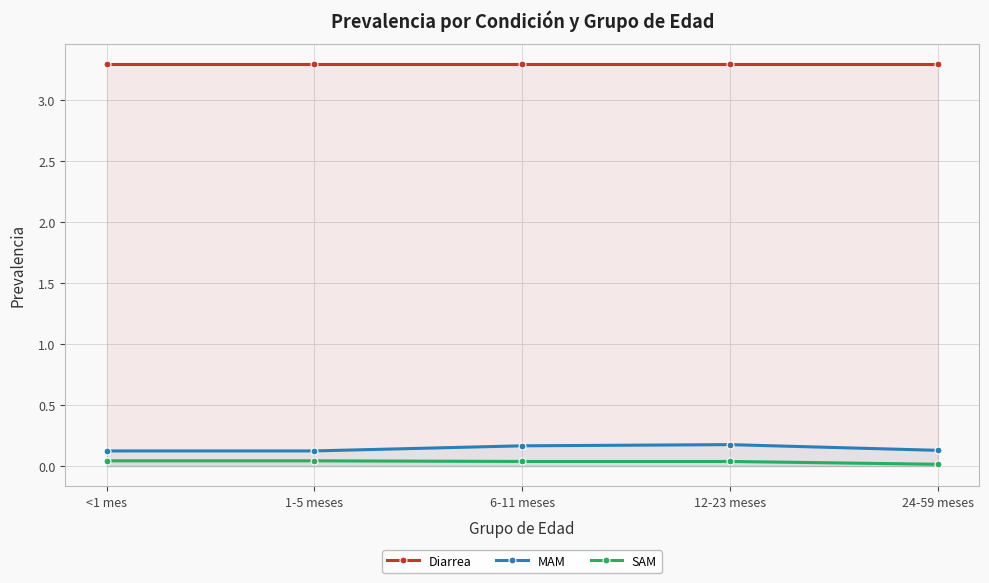

Reading right to left, transcribe all the data shown in this chart.

Diarrea: 3.3	3.3	3.3	3.3	3.3
MAM: 0.1	0.2	0.2	0.1	0.1
SAM: 0.0	0.0	0.0	0.0	0.0